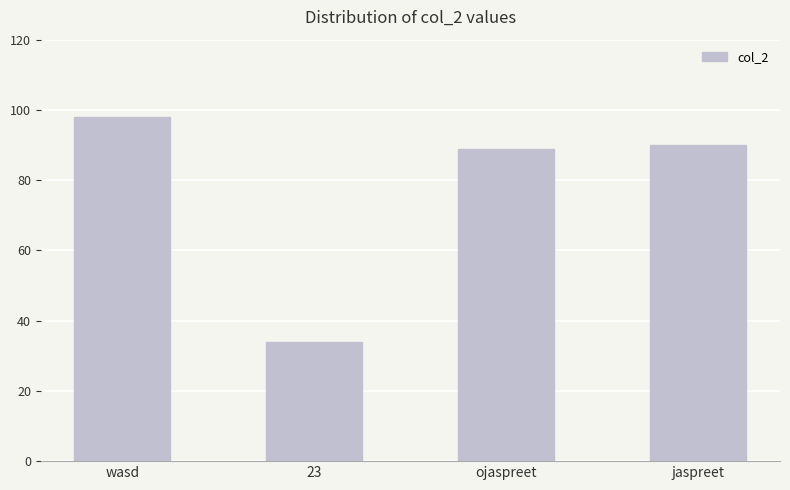

Where is the data nearest to the value 66?

ojaspreet